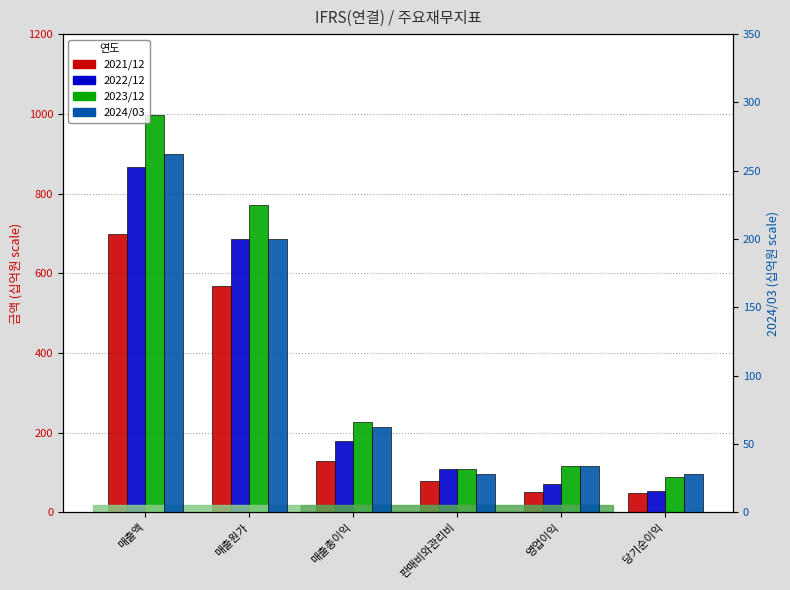

What is the total value across all series at 당기순이익?

217.6